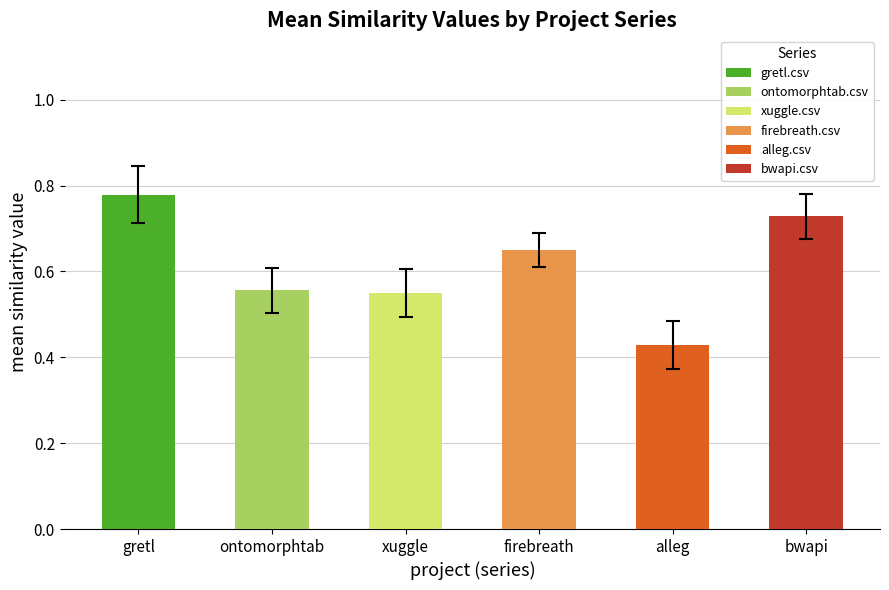

What position from the left is firebreath.csv?

4